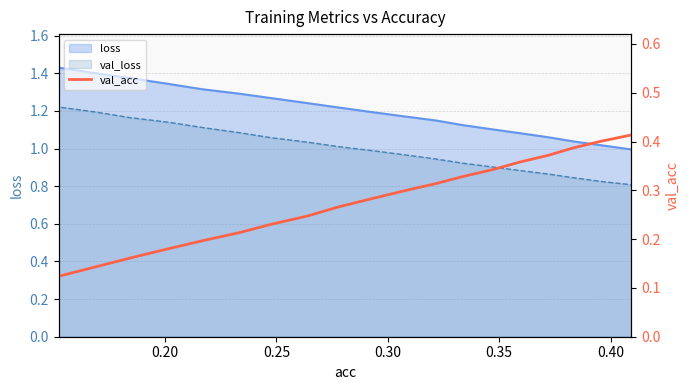

True or false: loss and val_loss intersect in this chart.

False